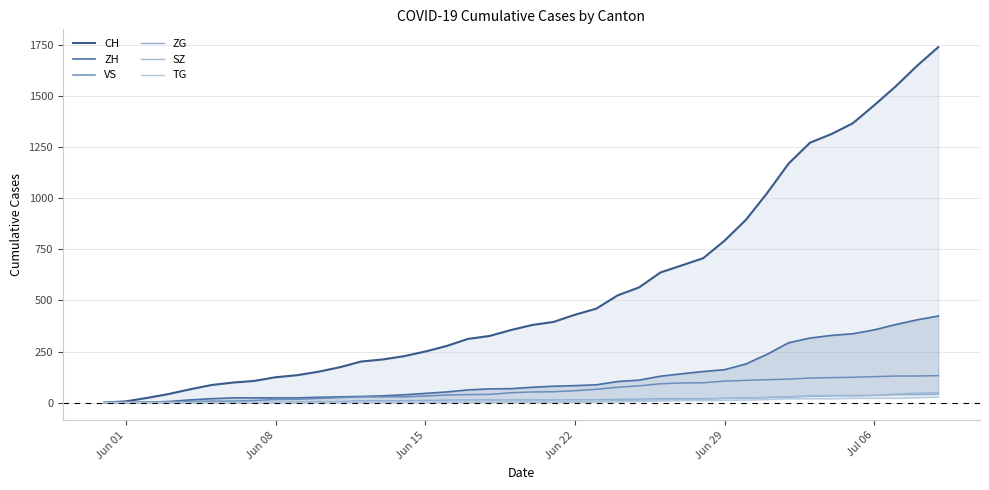

Reading left to right, what are all the values shown in this chart?

CH: 0	6	23	42	65	86	98	106	124	134	151	173	201	211	227	250	277	312	326	355	380	395	430	460	525	564	637	672	707	793	895	1027	1171	1273	1315	1368	1456	1548	1649	1741
ZH: 0	0	2	5	13	19	23	23	23	23	26	28	30	33	38	45	52	62	67	68	75	80	83	87	103	110	129	141	152	161	189	237	293	316	329	337	356	382	405	424
VS: 0	1	2	2	4	7	7	10	15	16	20	24	28	28	28	32	37	39	40	48	52	53	58	65	75	82	92	96	97	105	109	112	115	120	122	124	127	130	130	132
ZG: 0	0	0	0	0	0	0	0	1	3	5	5	9	9	9	11	12	13	13	13	13	13	14	14	16	17	19	19	19	21	23	25	27	31	33	33	36	38	39	41
SZ: 0	0	0	0	0	0	0	0	0	0	0	1	1	1	1	1	1	1	1	2	2	2	6	6	9	10	13	16	16	21	21	25	29	32	35	35	35	42	46	49
TG: 0	0	0	0	0	0	0	0	1	1	1	1	1	1	1	1	1	2	2	2	2	2	2	3	4	6	8	10	10	11	12	15	19	19	19	21	21	21	24	27